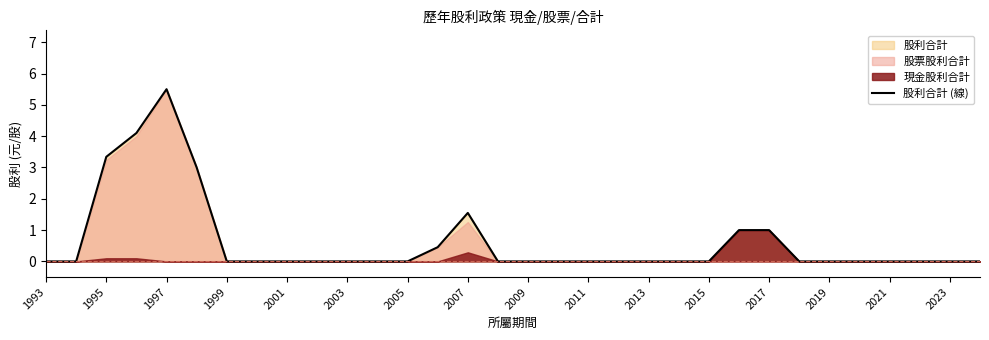

Where is 股利合計 (線) nearest to the value 2?

2007